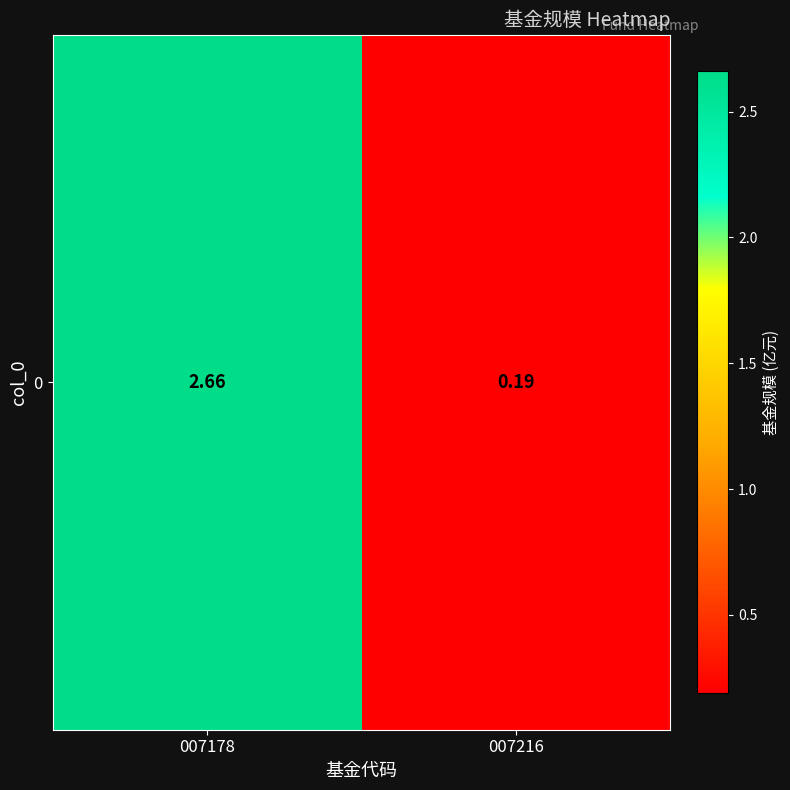

What is the change in value from 007178 to 007216?

-2.5